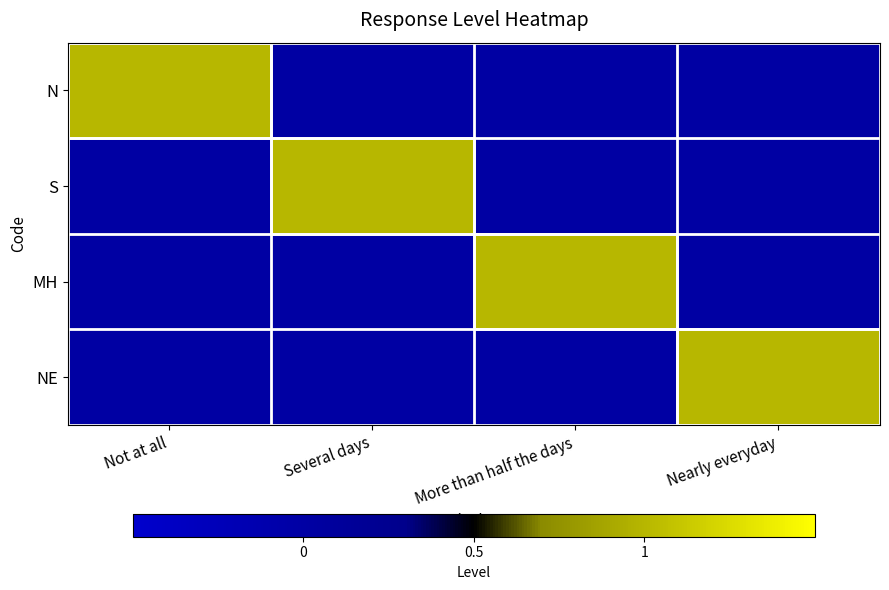

Which has a higher value, More than half the days or Several days?

More than half the days